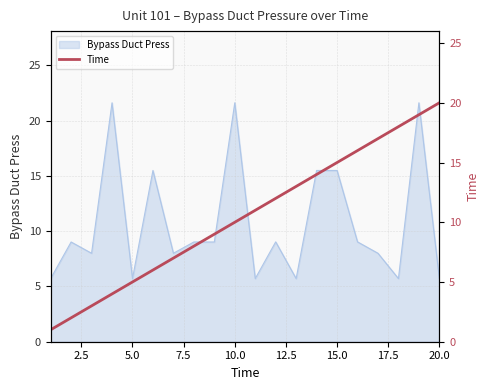

What is the lowest value of the Bypass Duct Press series?

5.7